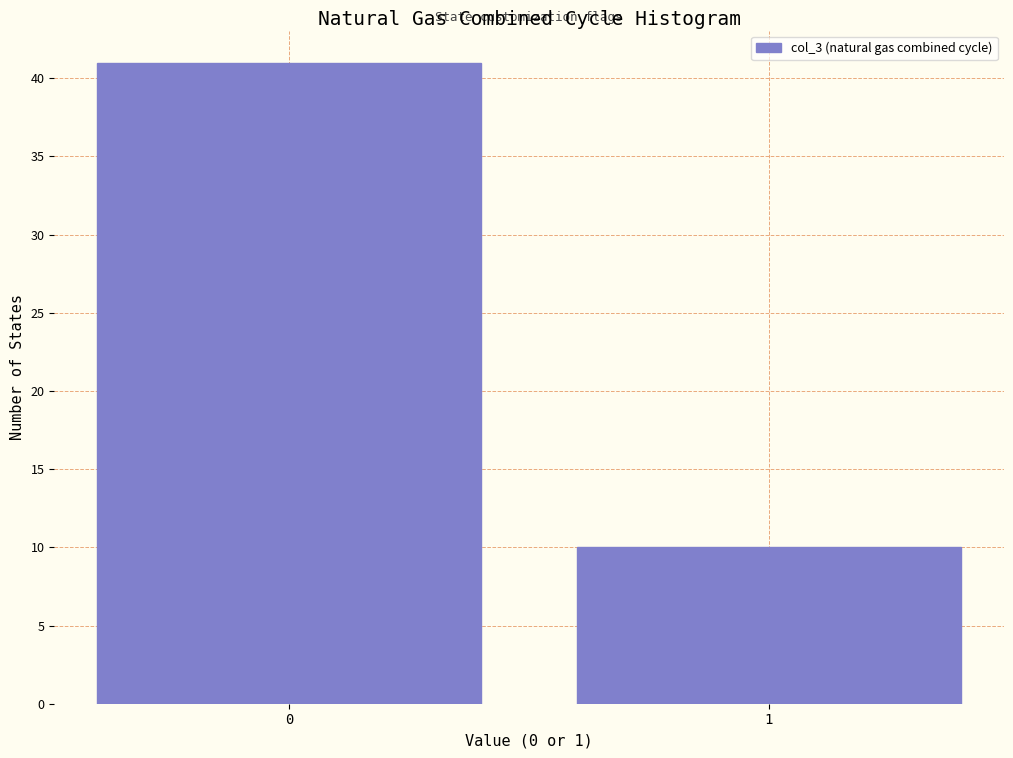

Reading left to right, what are all the values shown in this chart?

0=41	1=10